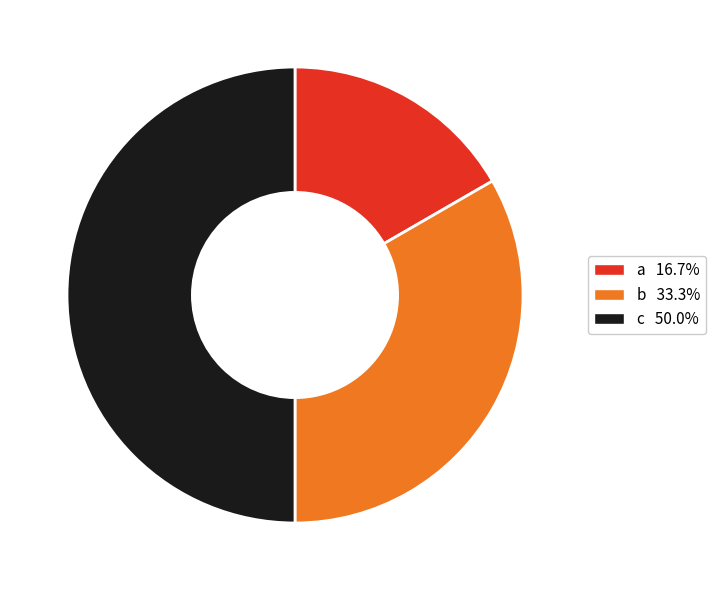

Is the sum of b and c greater than half?

Yes